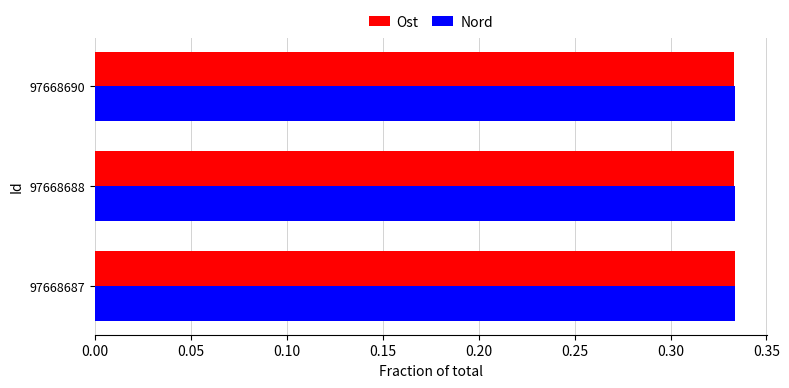

At how many categories does at least one series exceed 0?

3